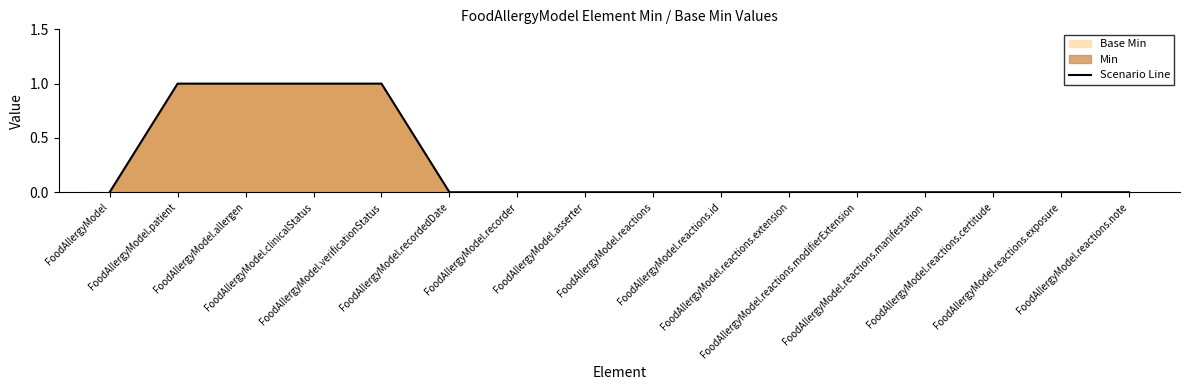

Does the chart display data point markers on the line(s)?

No